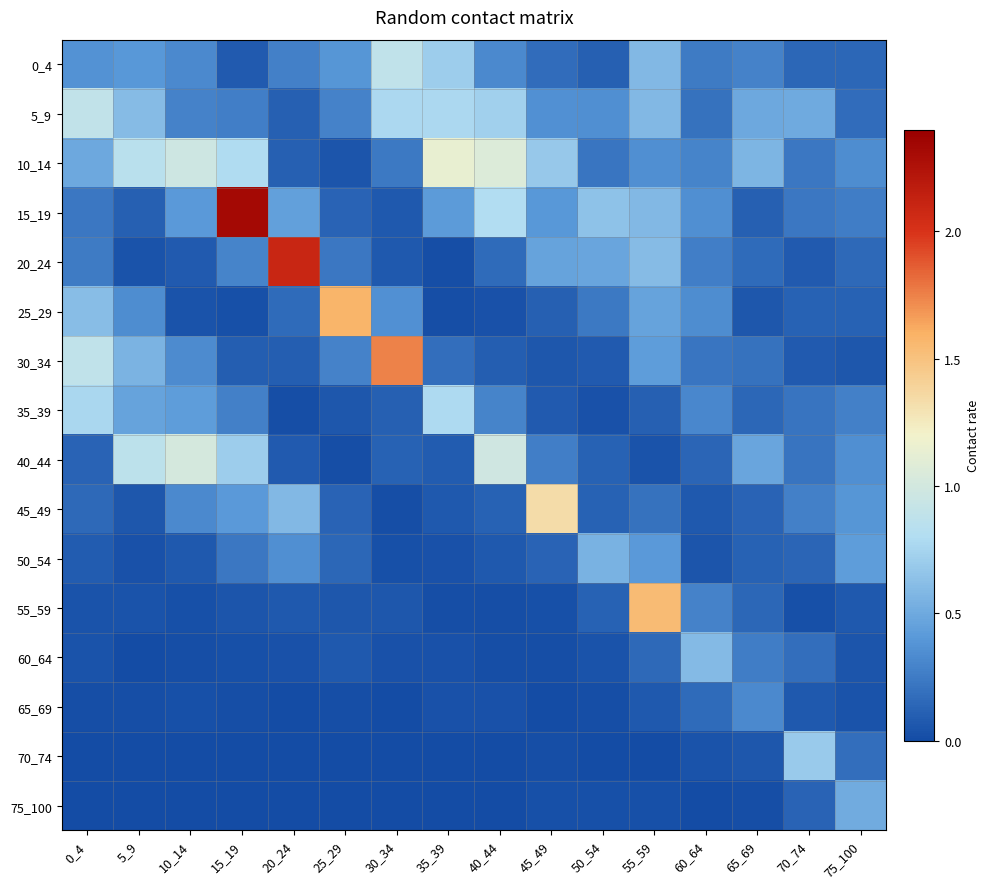

What is the spread (max minus min) of values at 5_9?

0.9